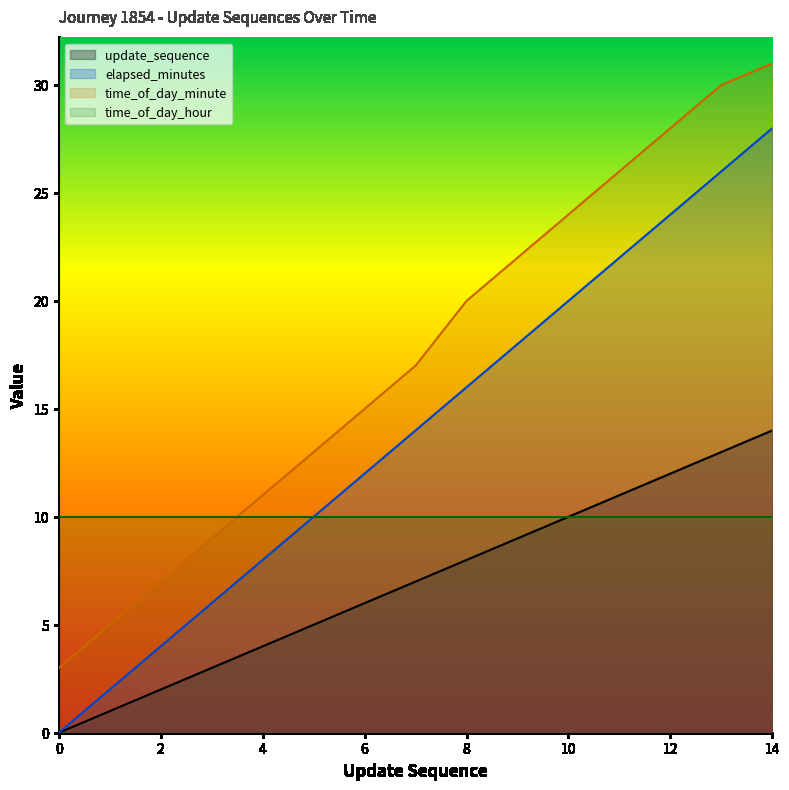

Rank the series at 11 from highest to lowest value.

time_of_day_minute, elapsed_minutes, update_sequence, time_of_day_hour